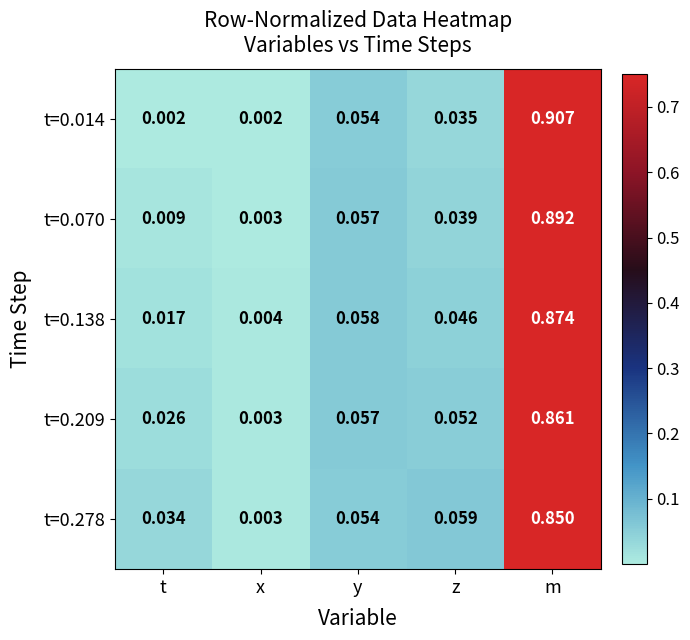

Which label corresponds to the largest value in the chart?

m